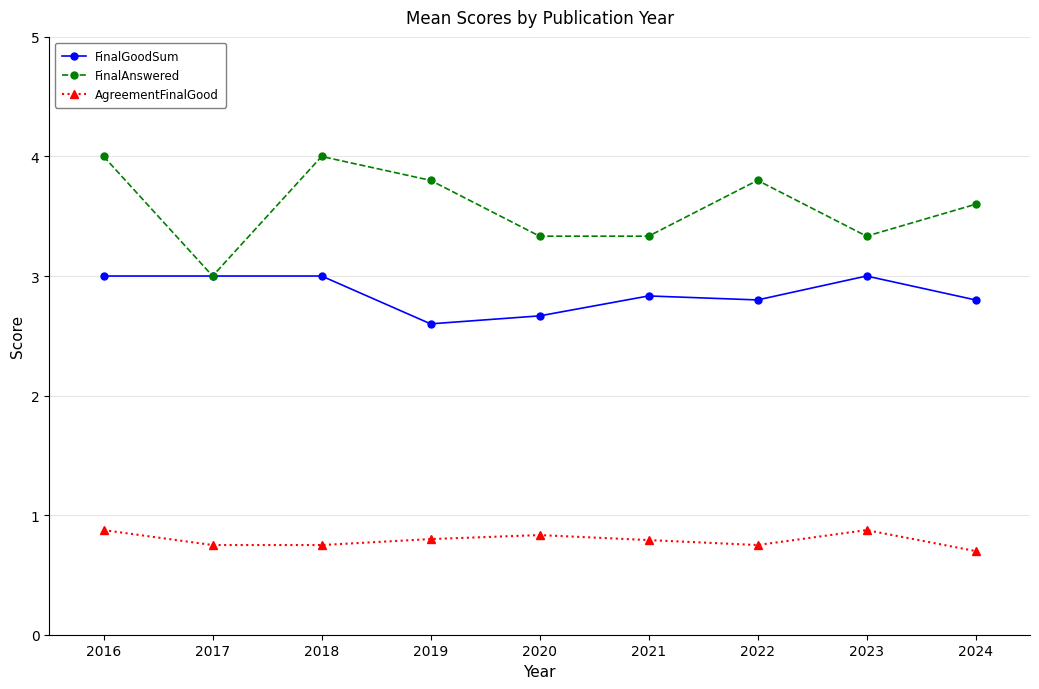

True or false: FinalGoodSum and AgreementFinalGood intersect in this chart.

False